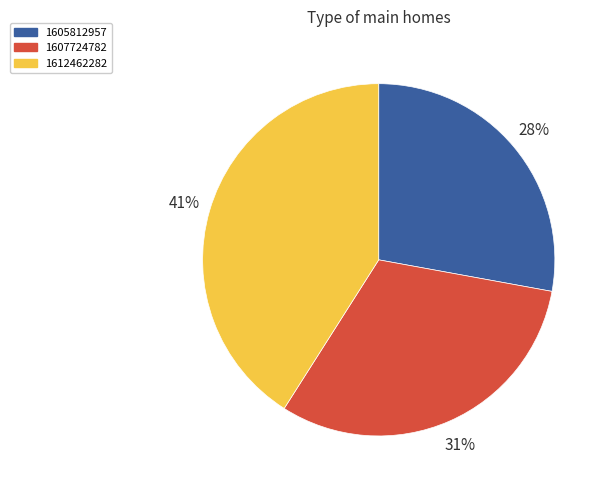

Is there any slice that represents more than half of the pie?

No